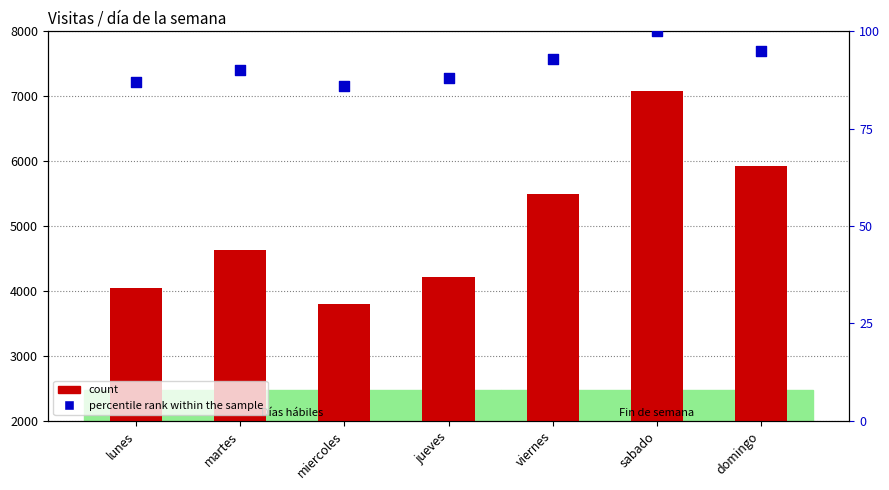

Which series contains the highest Y value?

count